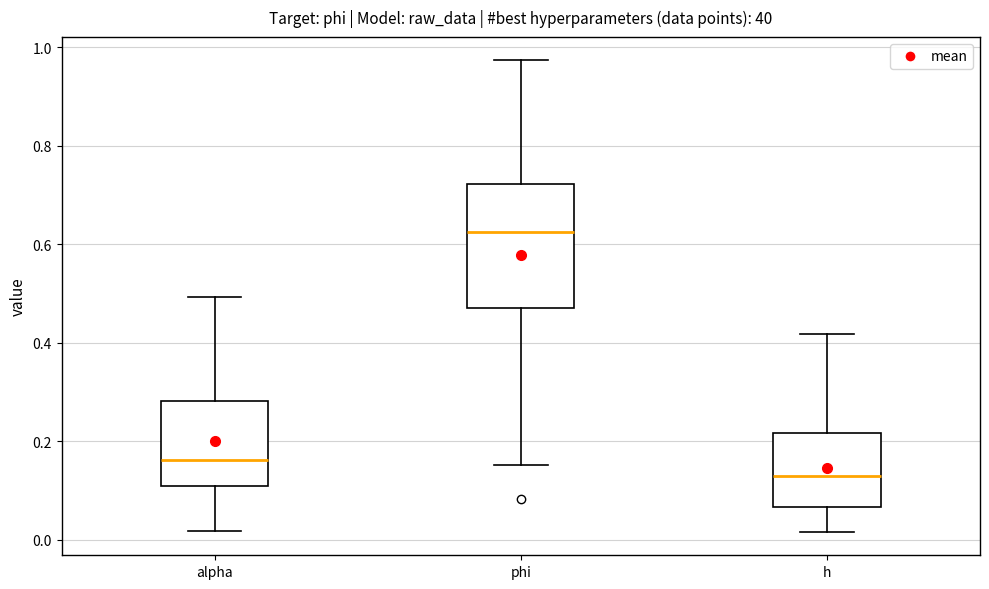

Reading left to right, transcribe this box plot: for each box, give where its median line is, the range the box spans, and where its two whiskers end, as read against the y-axis. The values are not printed on the chart, so give them approximately, as read against the axis.

alpha: median 0.16, box 0.10 to 0.28, whiskers 0.02 to 0.50
phi: median 0.62, box 0.48 to 0.72, whiskers 0.16 to 0.98
h: median 0.12, box 0.06 to 0.22, whiskers 0.02 to 0.42